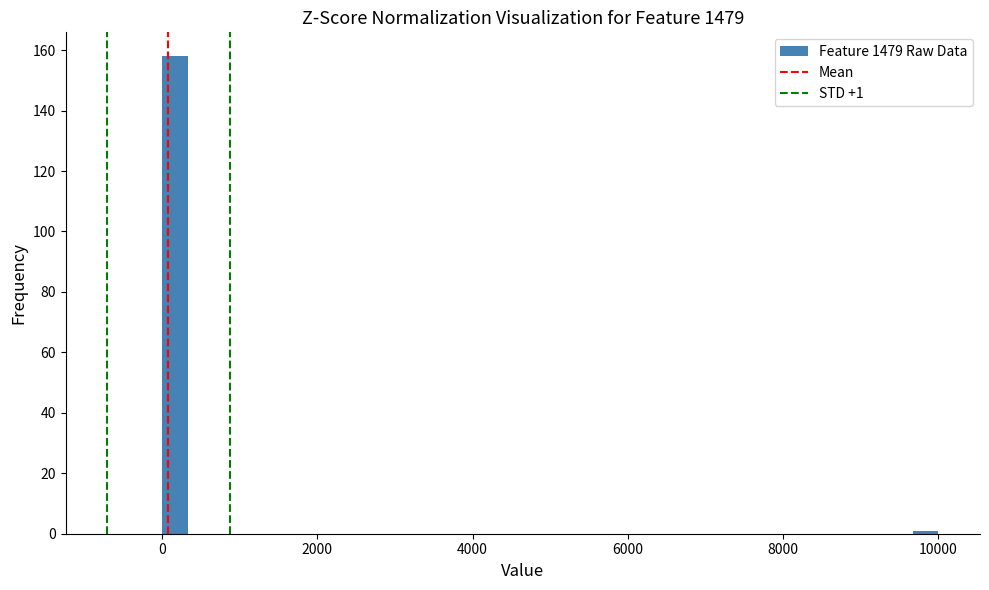

Read against the x-axis, roughly where is the centre of the tallest bar?

200